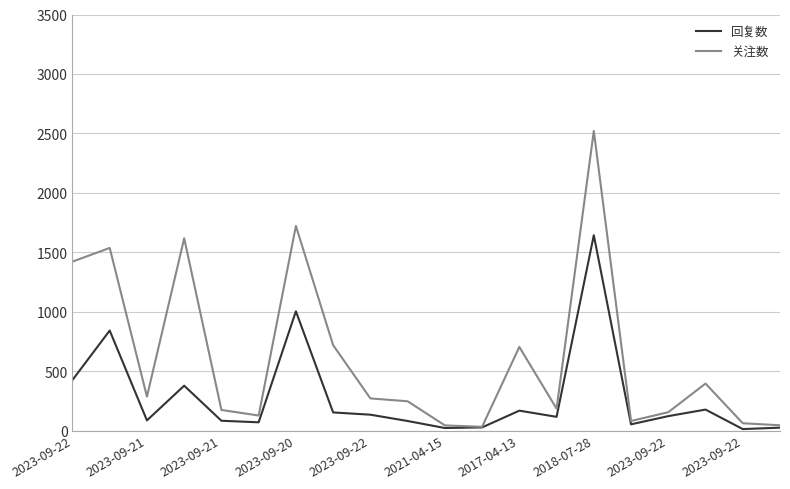

Which series has the largest range (max minus min)?

关注数